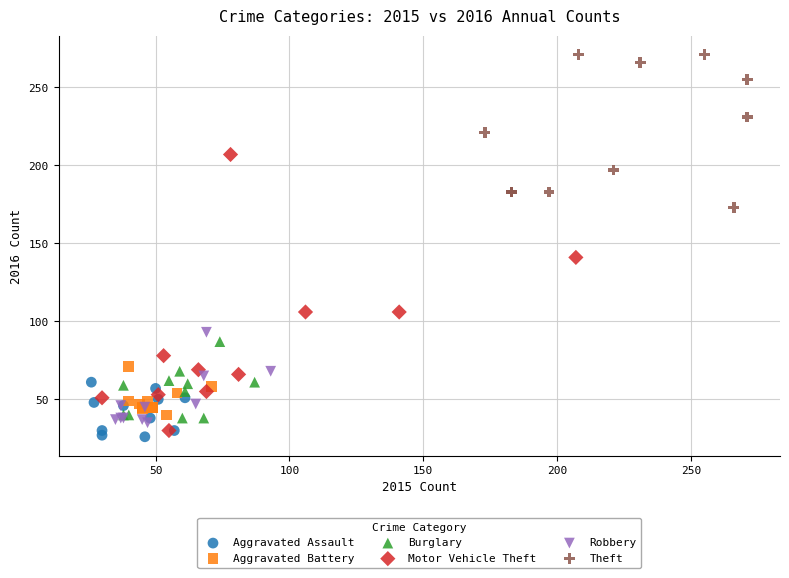

Which series contains the highest Y value?

Theft